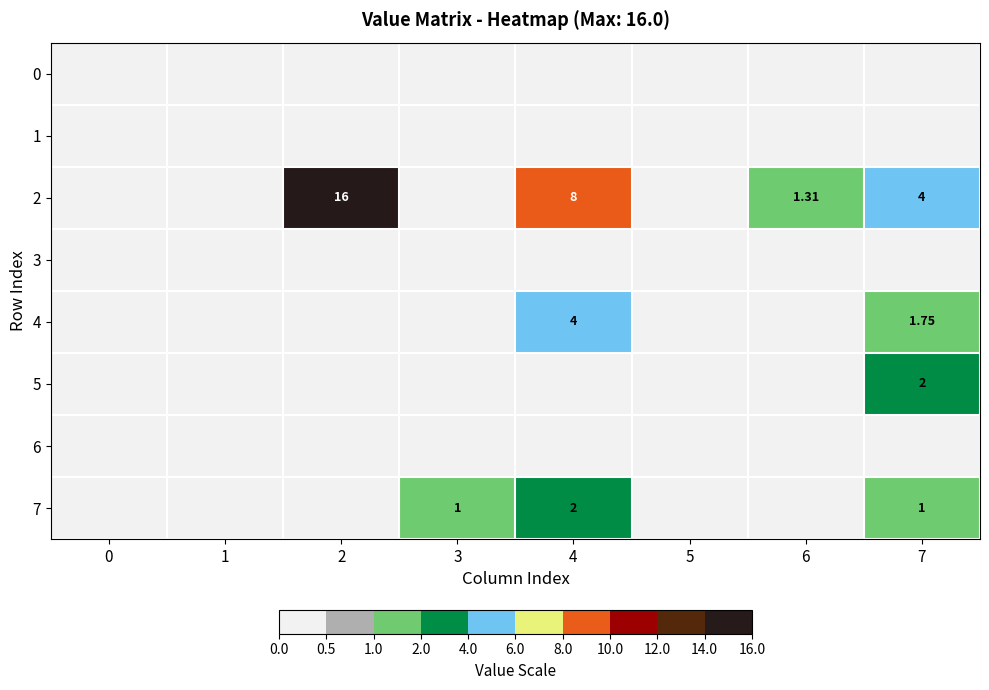

Is the value of 5 at 7 greater than the value of 4 at 7?

Yes